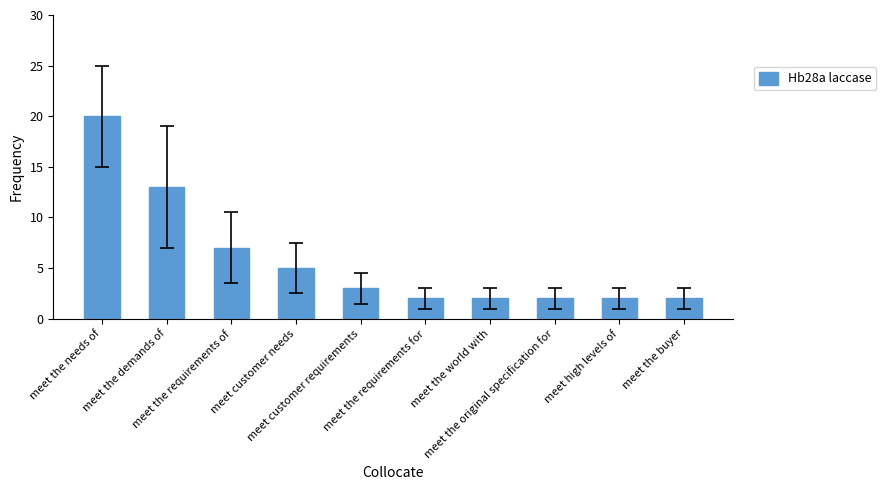

Are the bars grouped side by side (vs. stacked)?

No